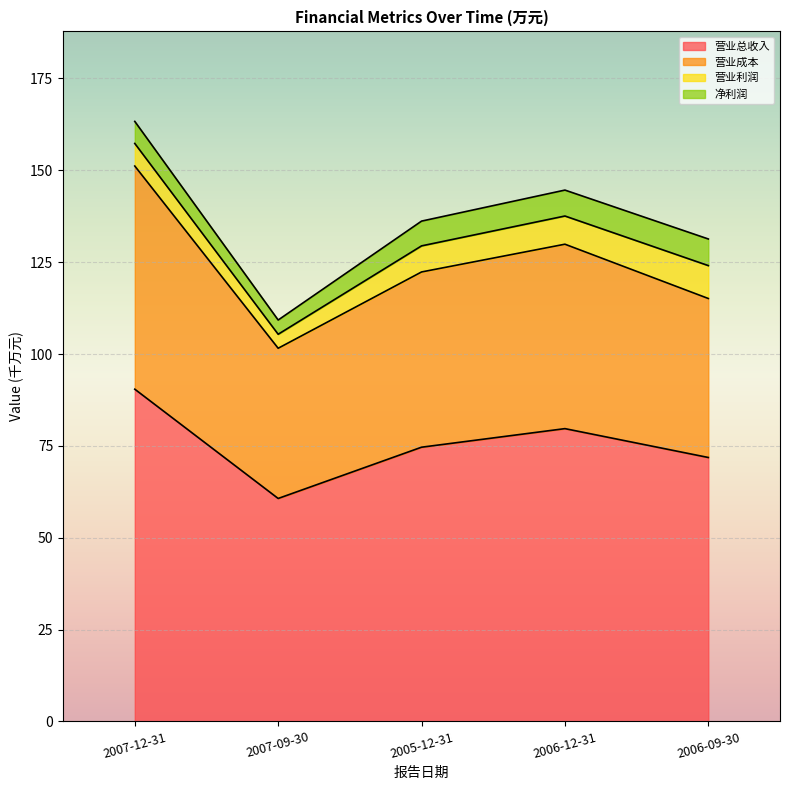

What is the label of the 1st point from the right?

2006-09-30